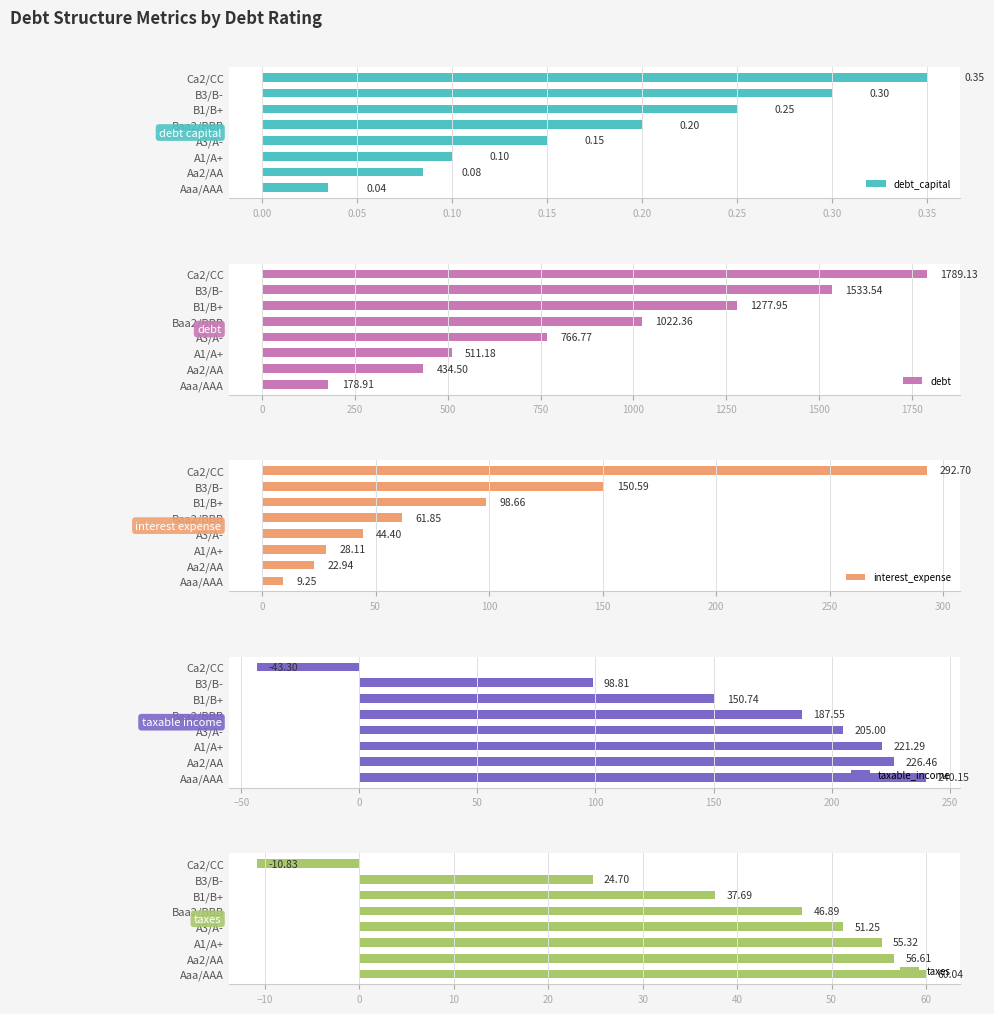

How many bars are there in each group?

5